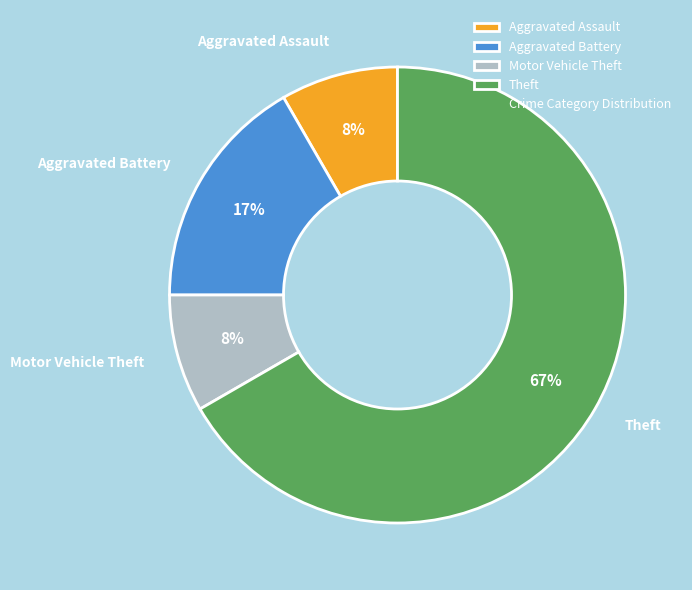

Is the sum of Aggravated Assault and Aggravated Battery greater than half?

No